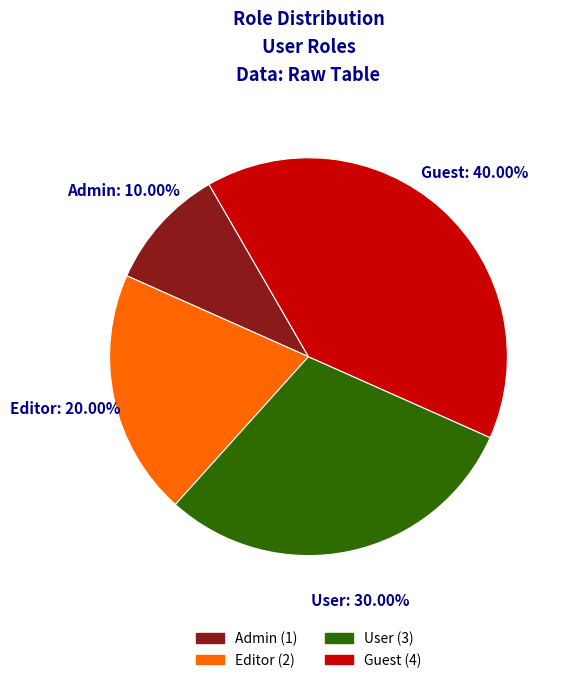

Is it true that Guest is 26% of the pie?

False